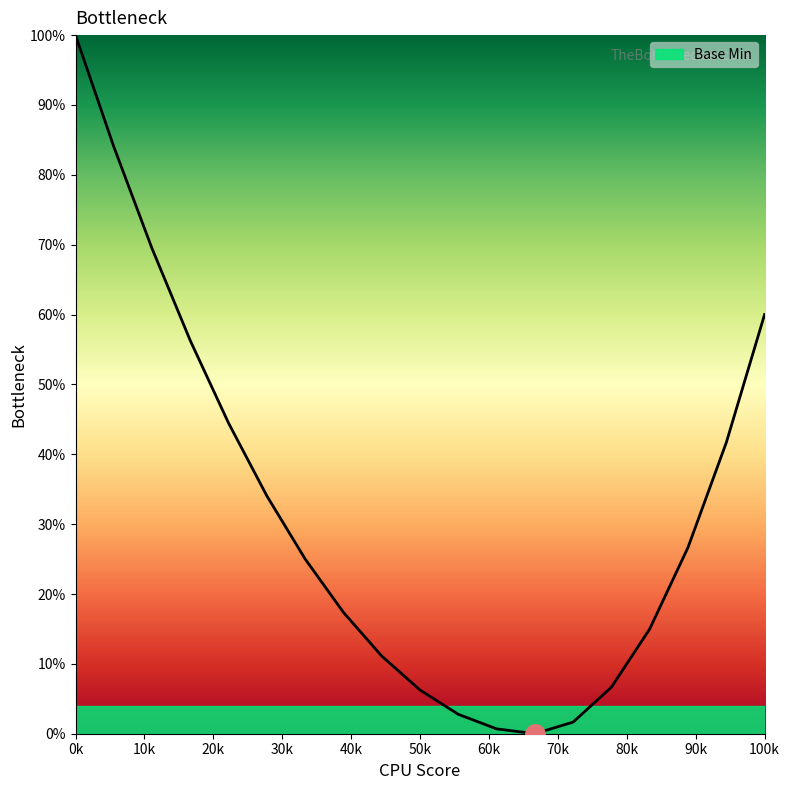

What is the difference between the maximum and minimum values?

100.0